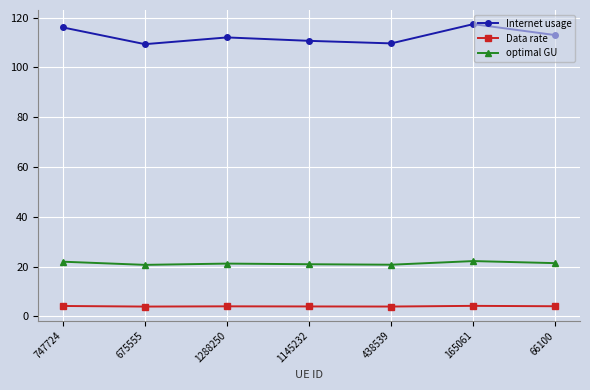

Is the value of Data rate at 165061 greater than the value of optimal GU at 1145232?

No